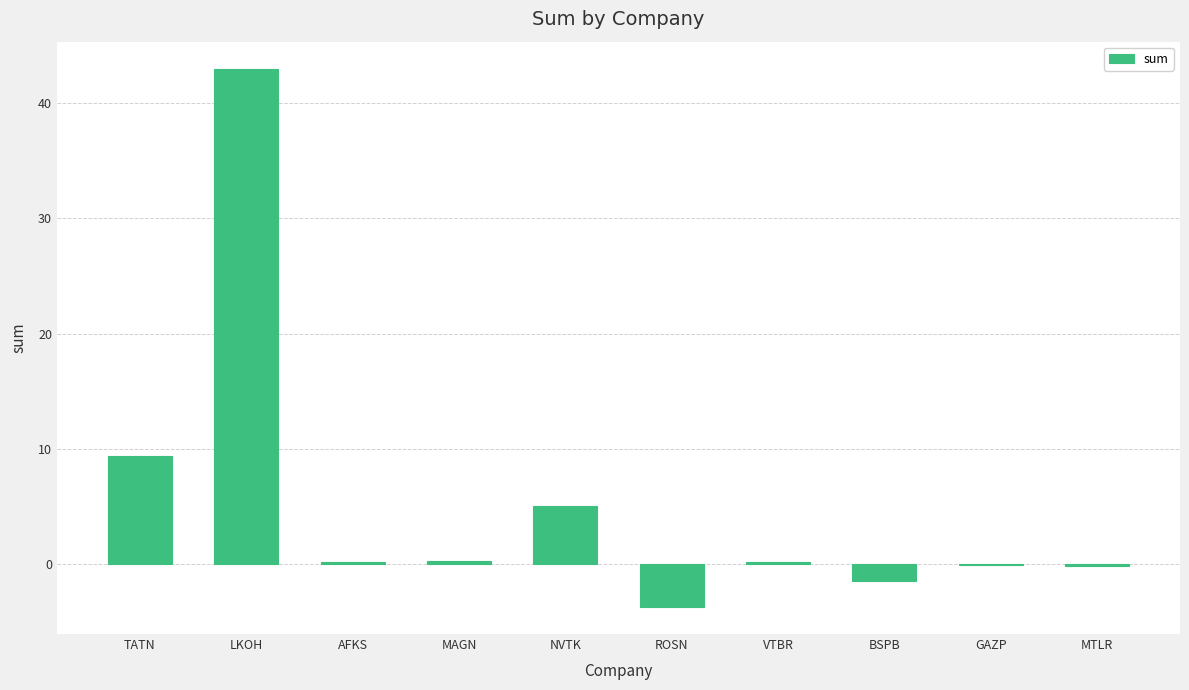

Count the number of data series in this chart.

1